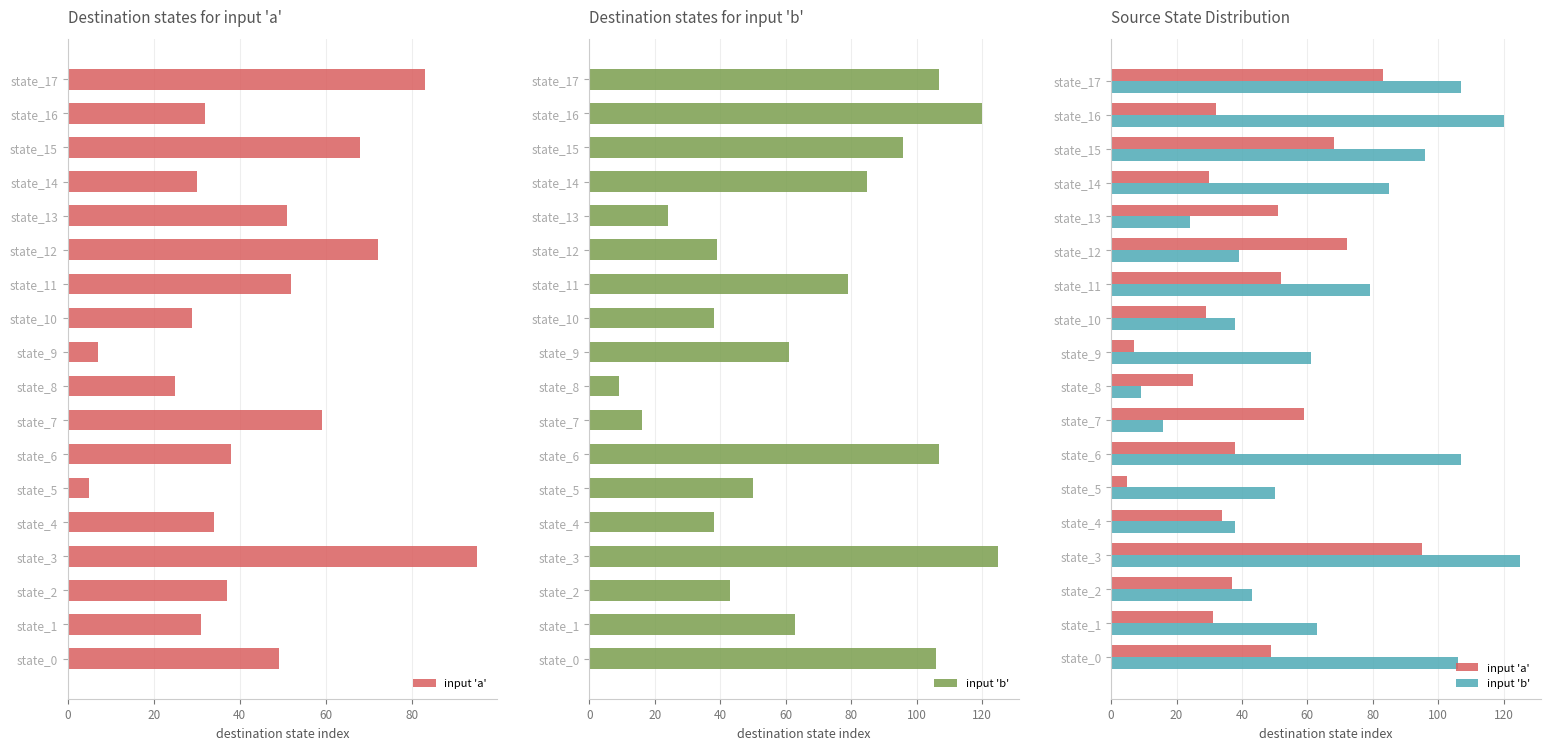

Does the chart contain stacked bars?

No